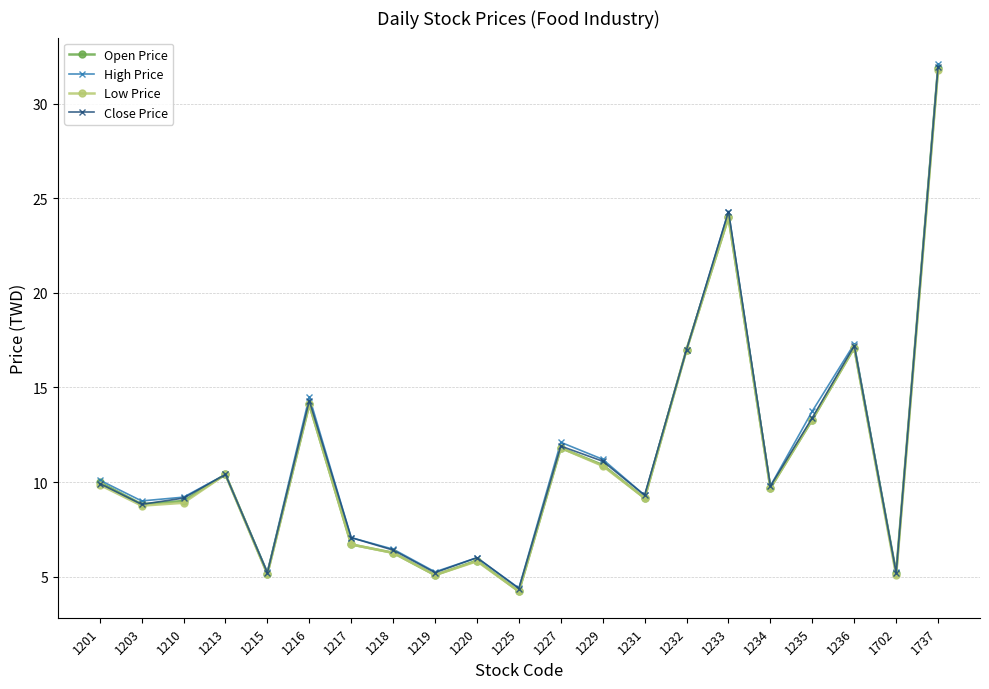

True or false: Low Price has more than 1 interior local peaks.

True